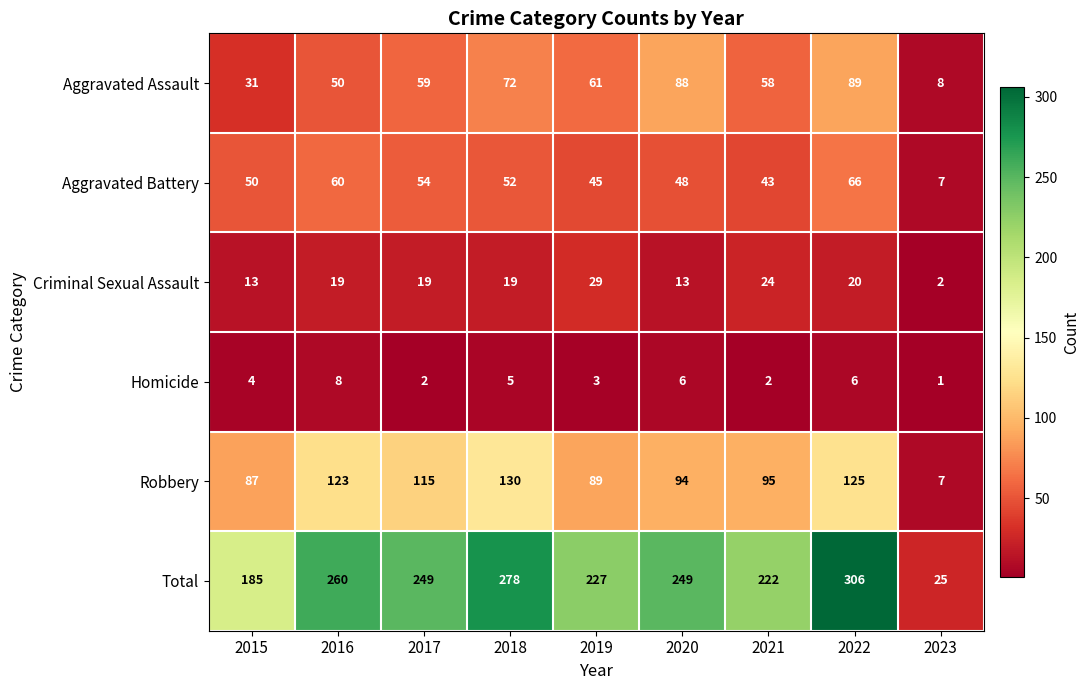

At which label does Total first exceed 249?

2016